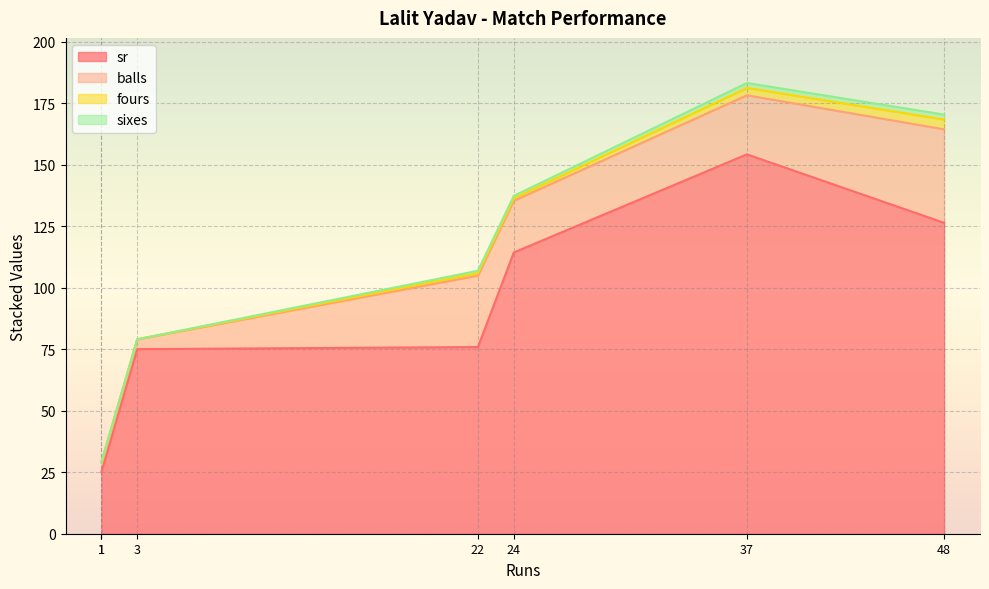

The value of sr at 3 is 110.9. True or false?

False